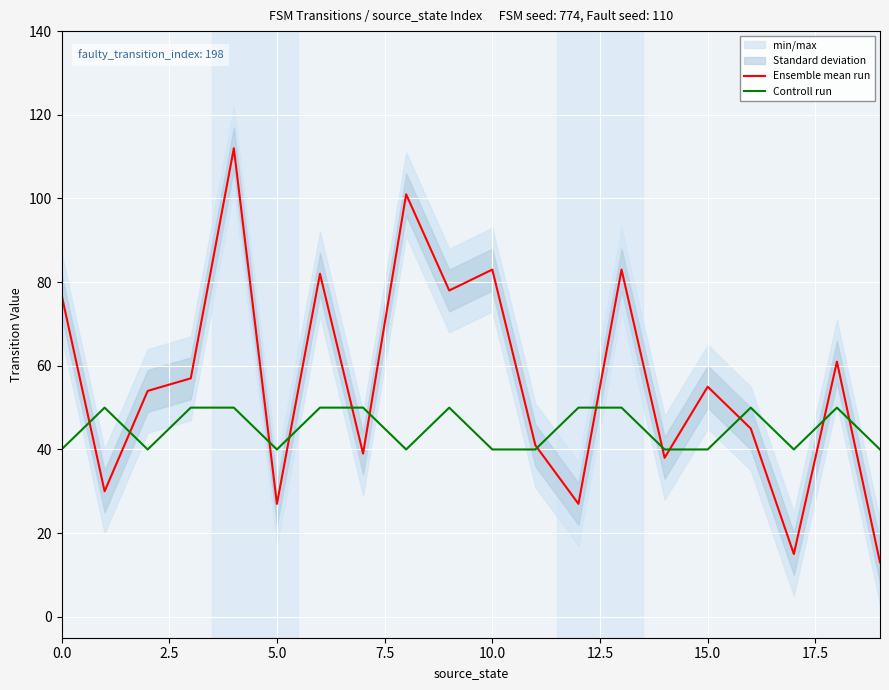

Which has a higher value, 12 or 10?

10